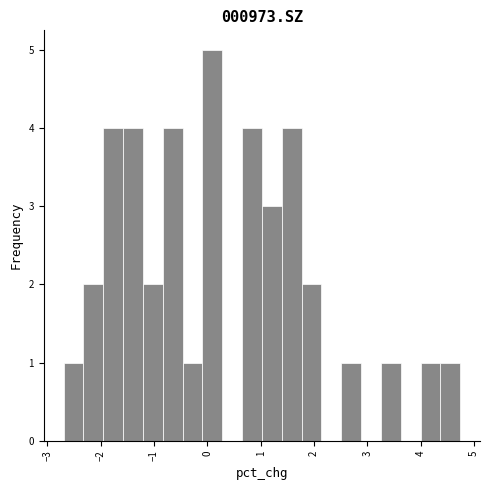

Read against the x-axis, roughly where is the centre of the tallest bar?

0.1